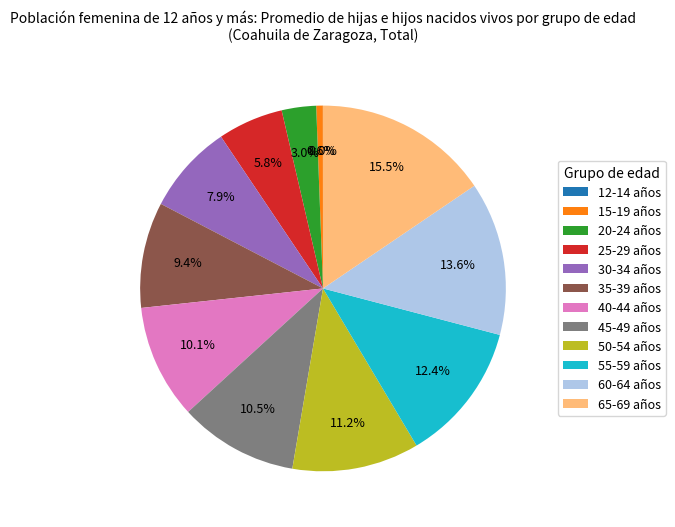

To the nearest percent, what portion does 40-44 años represent?

10%